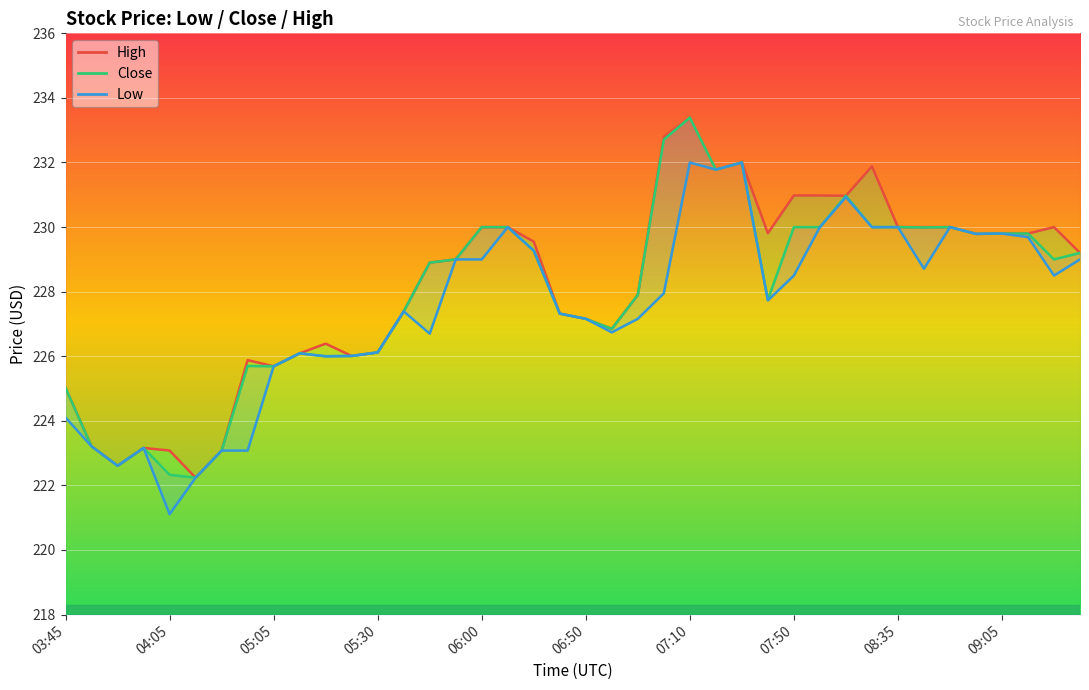

How many lines are shown in the chart?

3